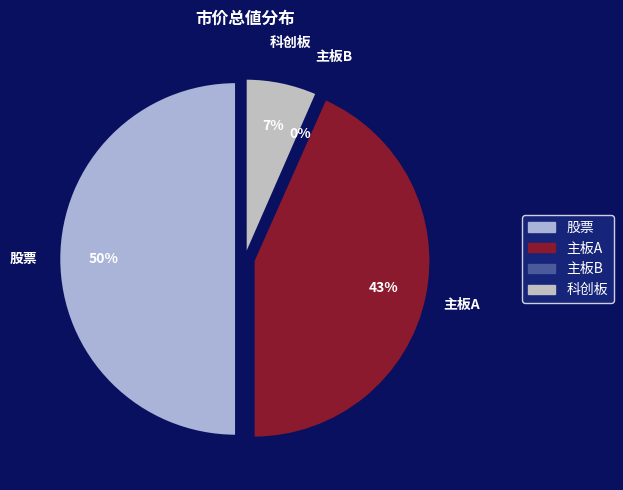

What is the largest slice in the pie chart?

股票